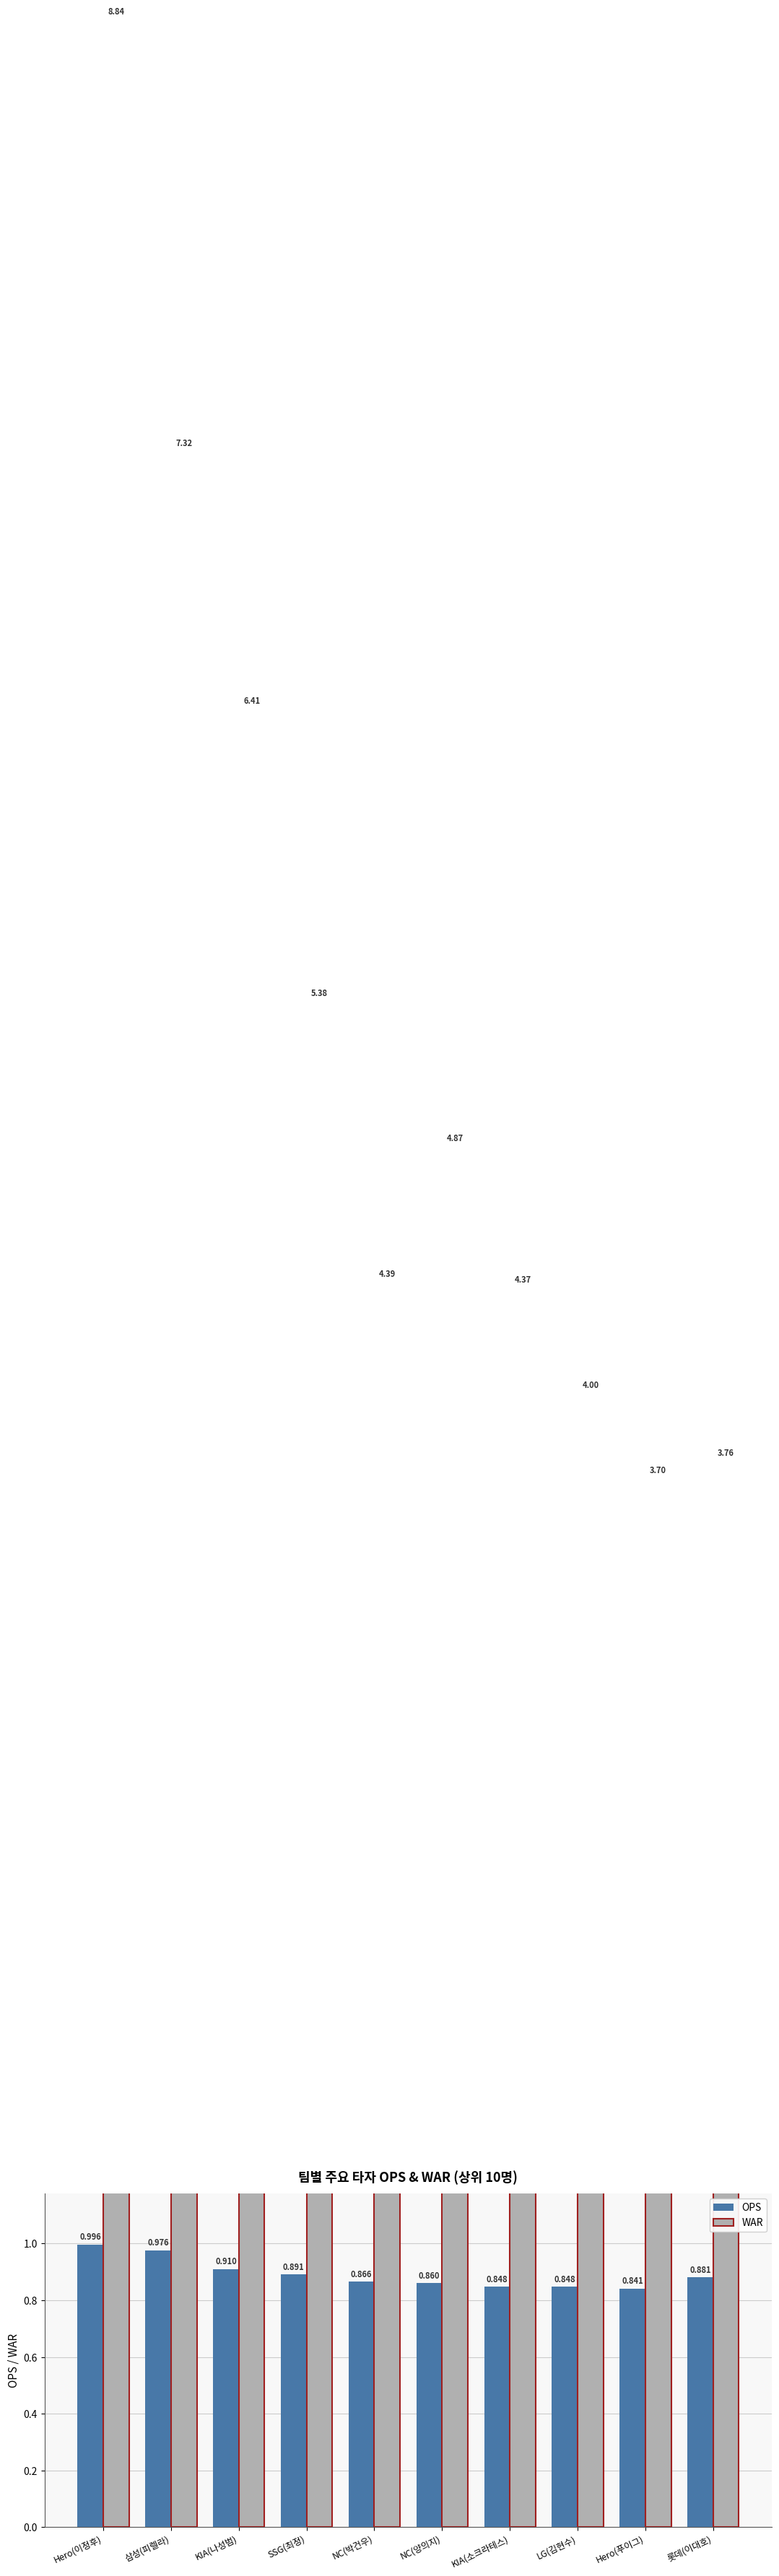

At which label is WAR closest to 6?

KIA(나성범)